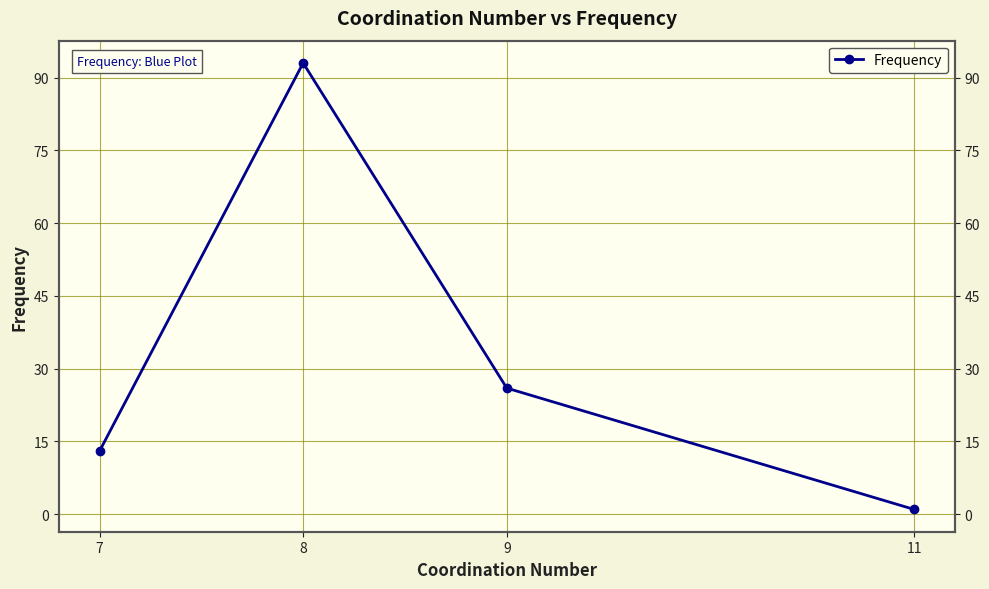

What is the value of the 1st point from the left?

13